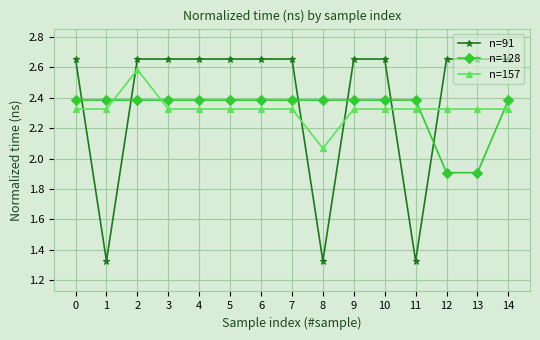

True or false: n=128 and n=91 intersect in this chart.

True